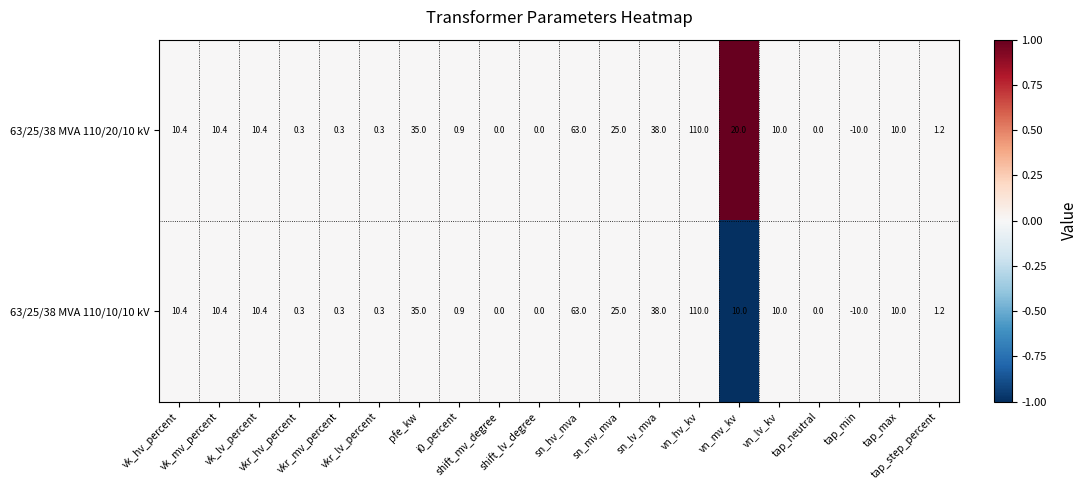

What is the difference between the maximum and minimum values in the 63/25/38 MVA 110/20/10 kV series?

120.0